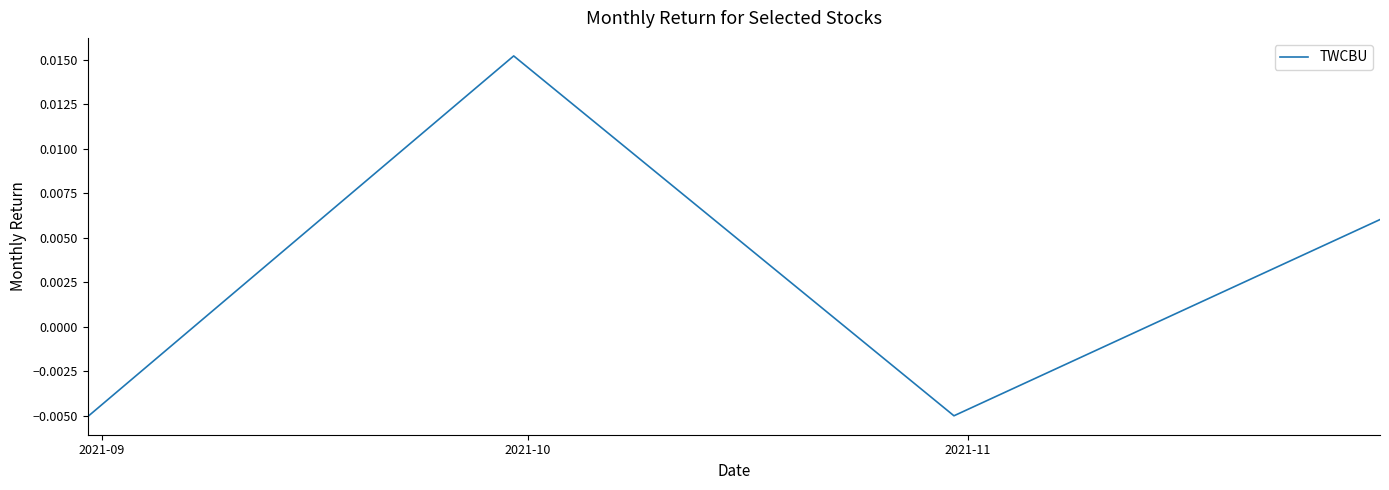

How many interior local valleys (lower than both neighbors) does the data have?

1